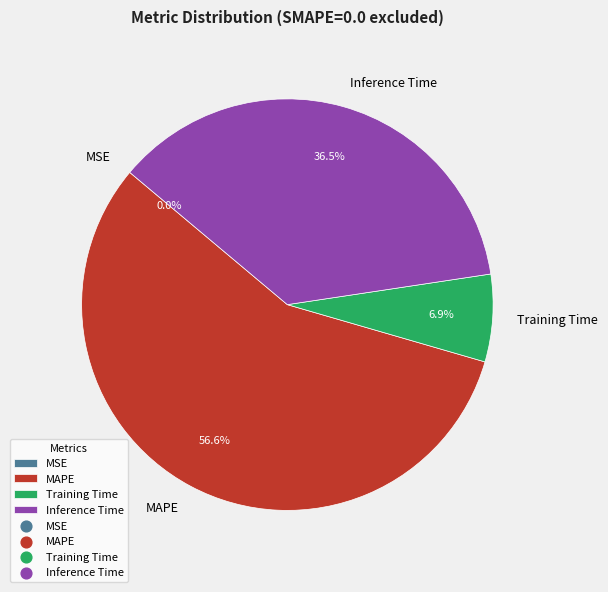

Which slice is the largest?

MAPE